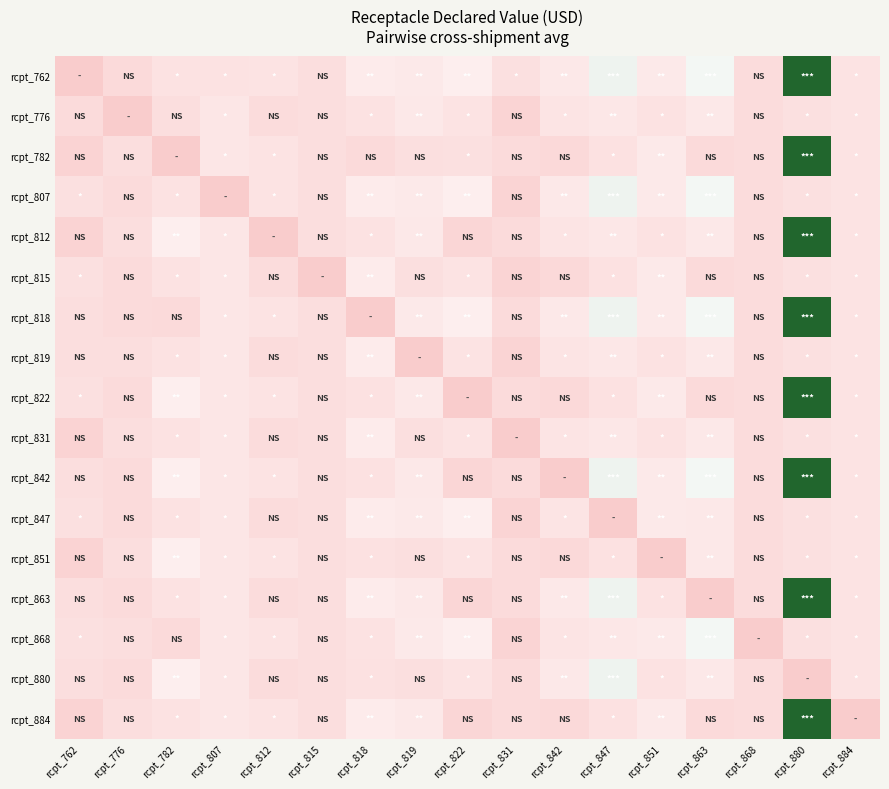

What is the total value across all series at rcpt_880?

1992.4